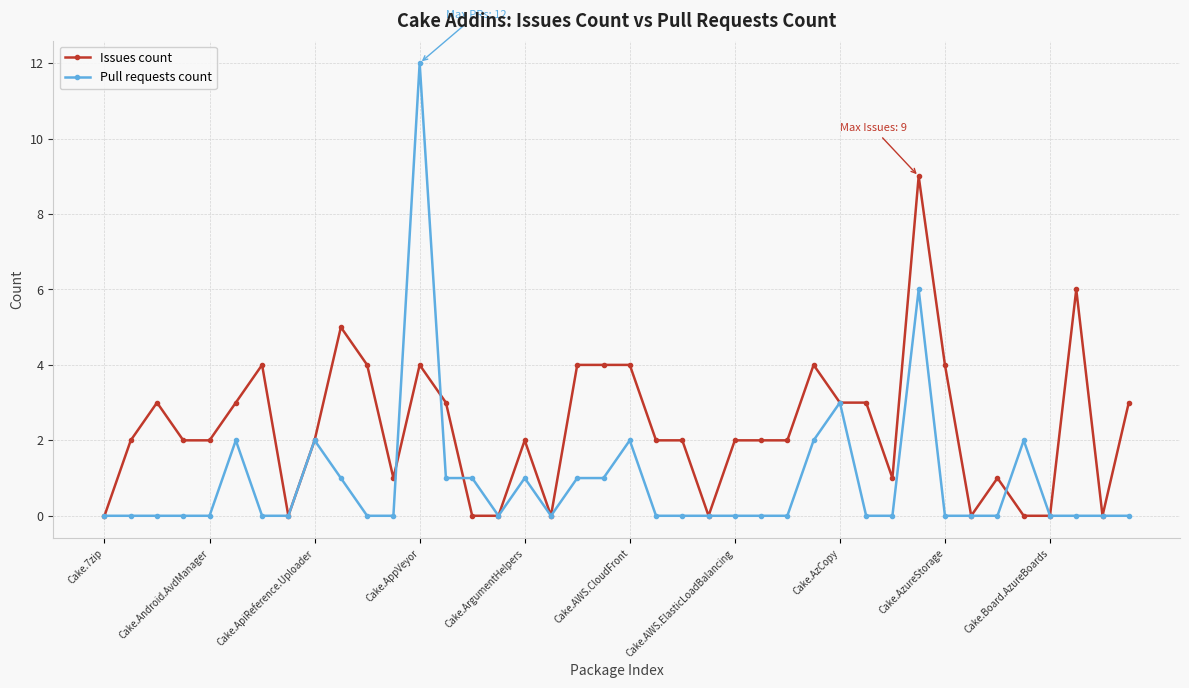

Which series has the largest total across all categories?

Issues count